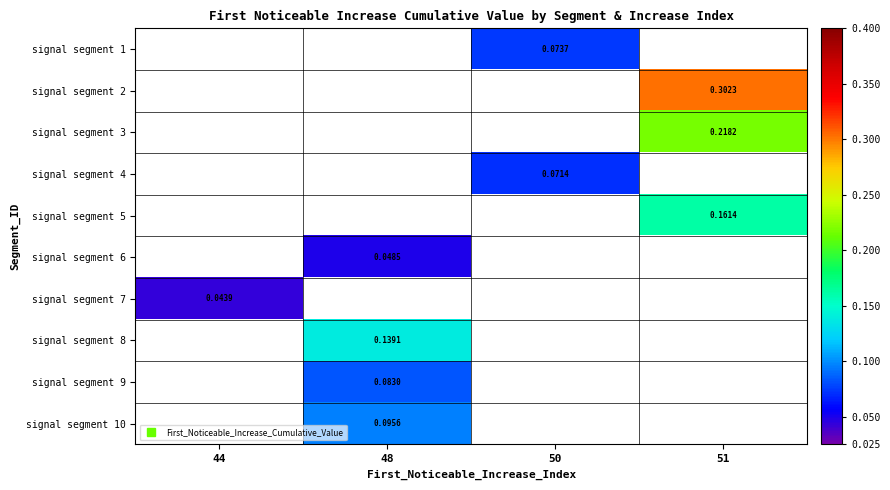

Count the number of data series in this chart.

10